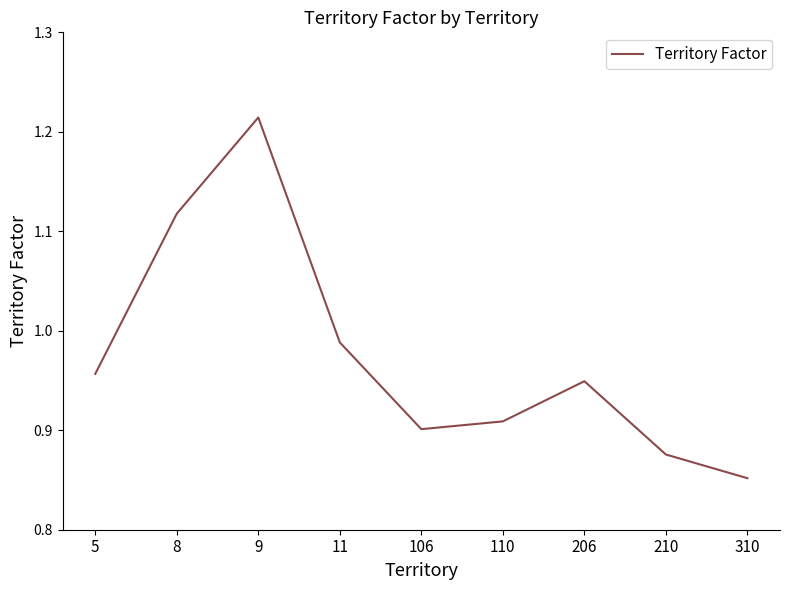

True or false: the data shows 1.7 at 8.

False